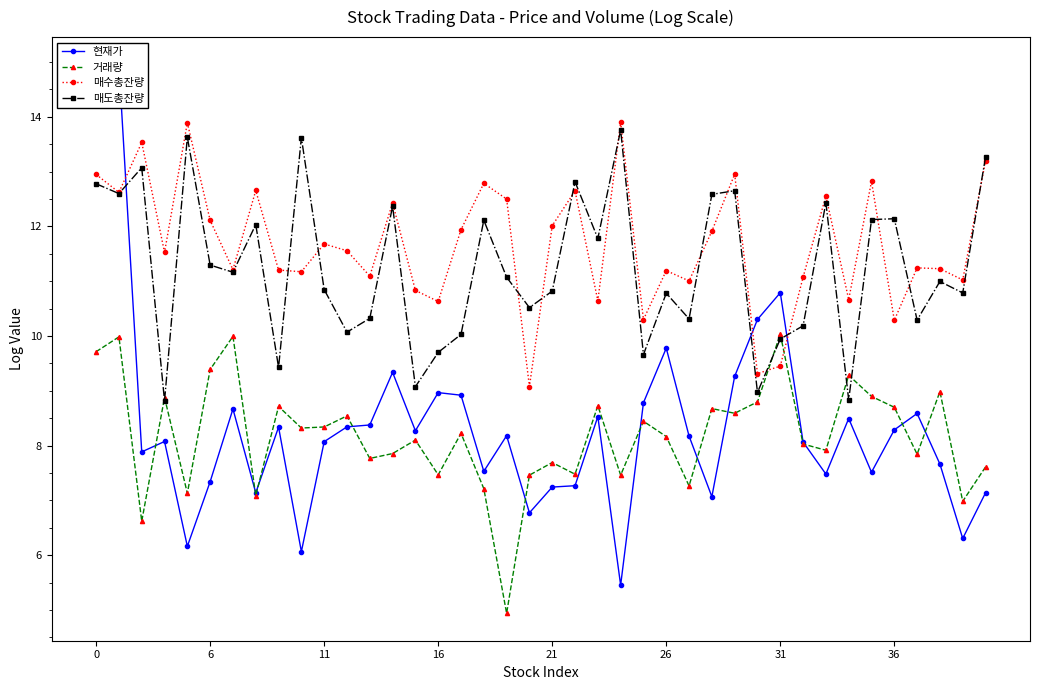

What are all the series names shown in the legend?

현재가, 거래량, 매수총잔량, 매도총잔량